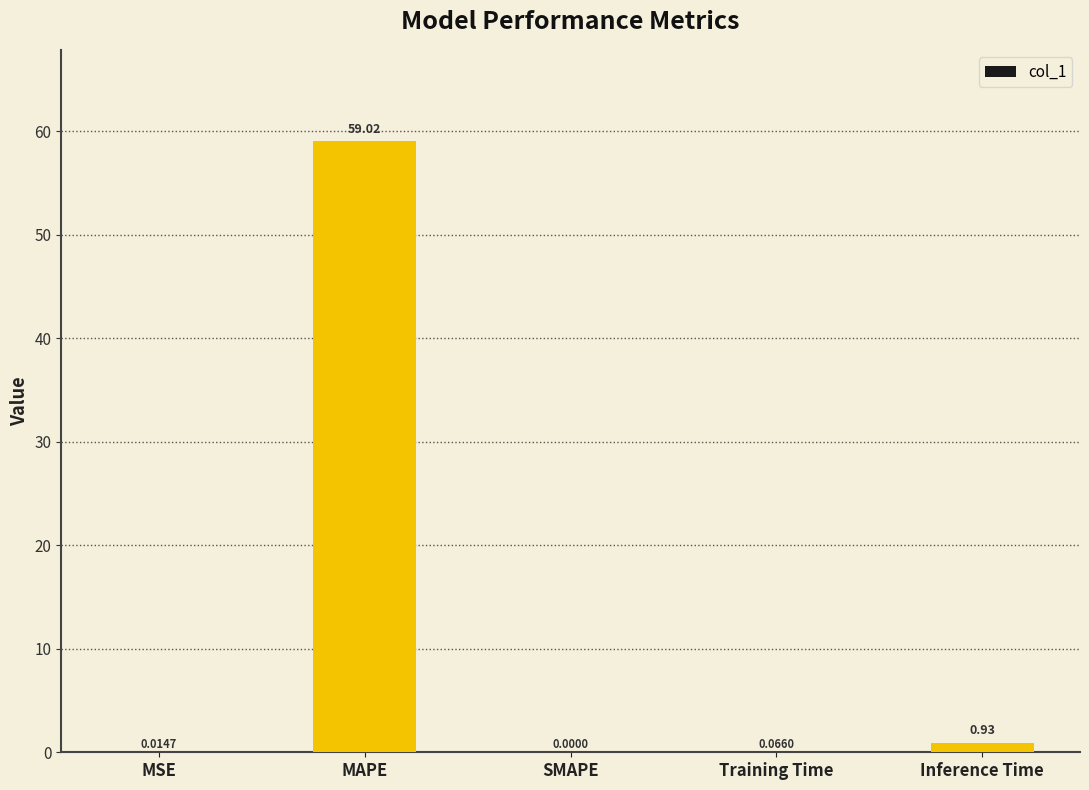

What is the sum of the values at SMAPE and MAPE?

59.0